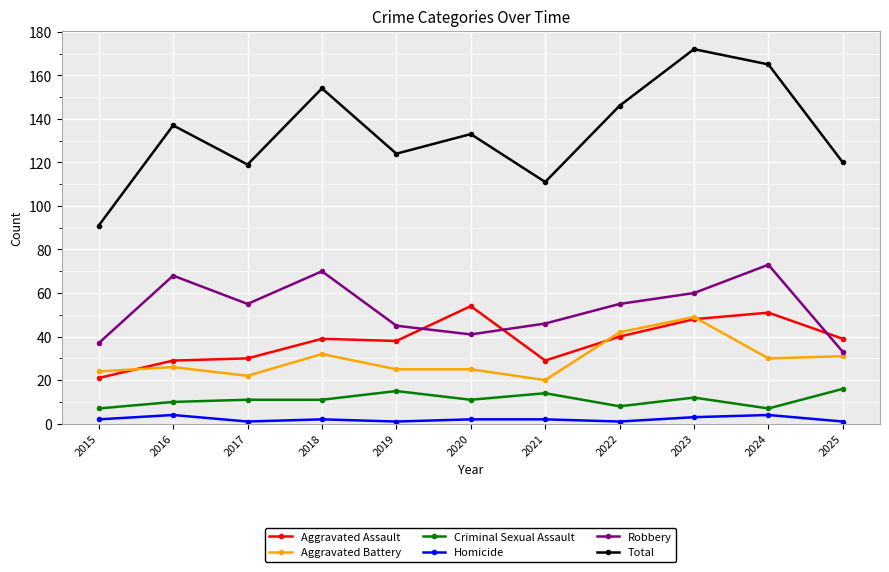

What are all the series names shown in the legend?

Aggravated Assault, Aggravated Battery, Criminal Sexual Assault, Homicide, Robbery, Total